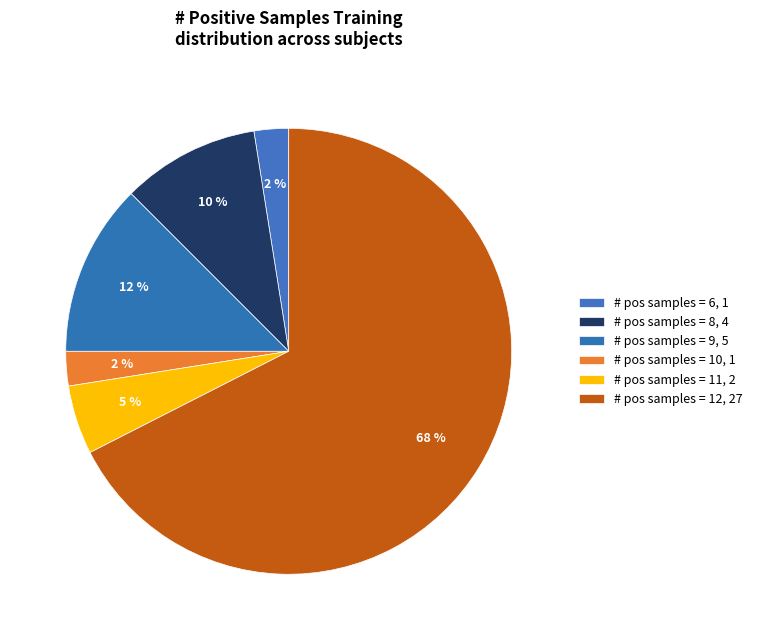

How many segments does this pie chart have?

6